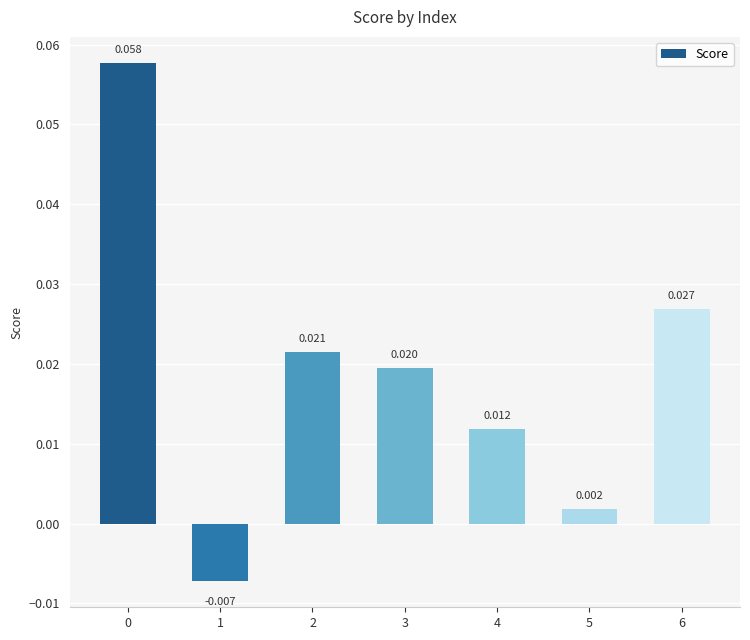

Rank the categories by value from lowest to highest.

1, 5, 4, 3, 2, 6, 0